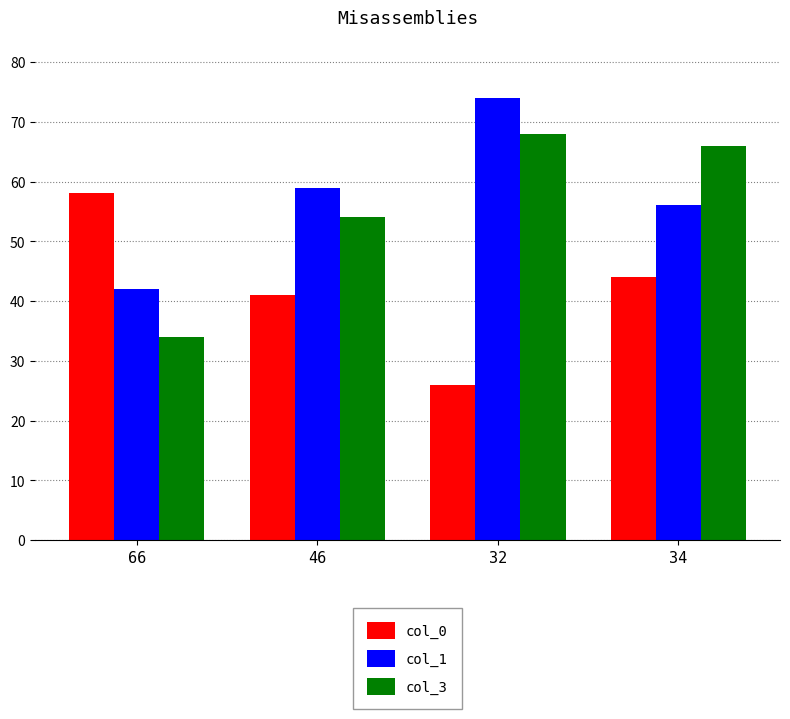

How many categories are shown in the chart?

4